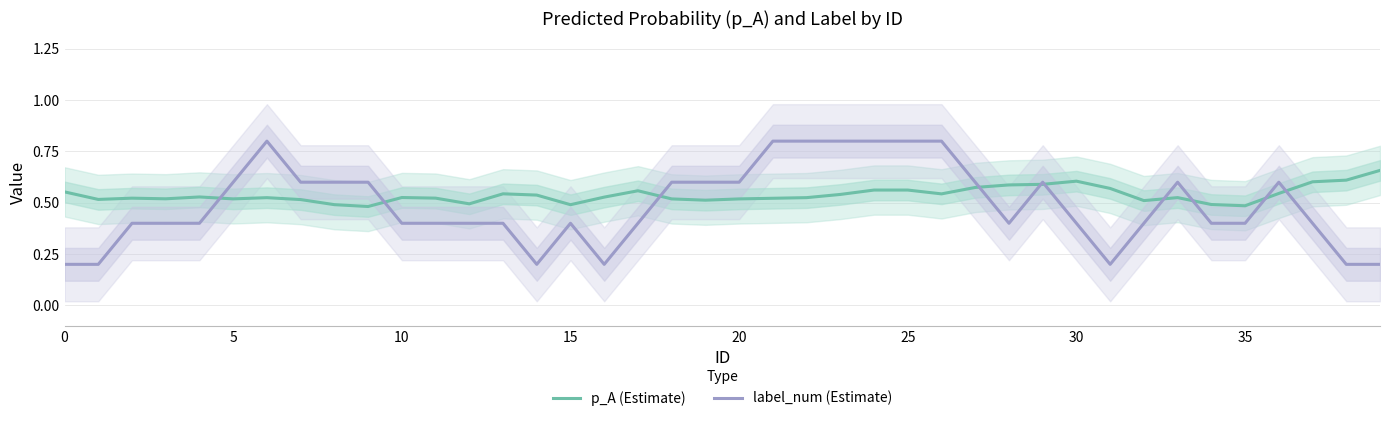

What is the sum of all p_A (Estimate) values?

21.5